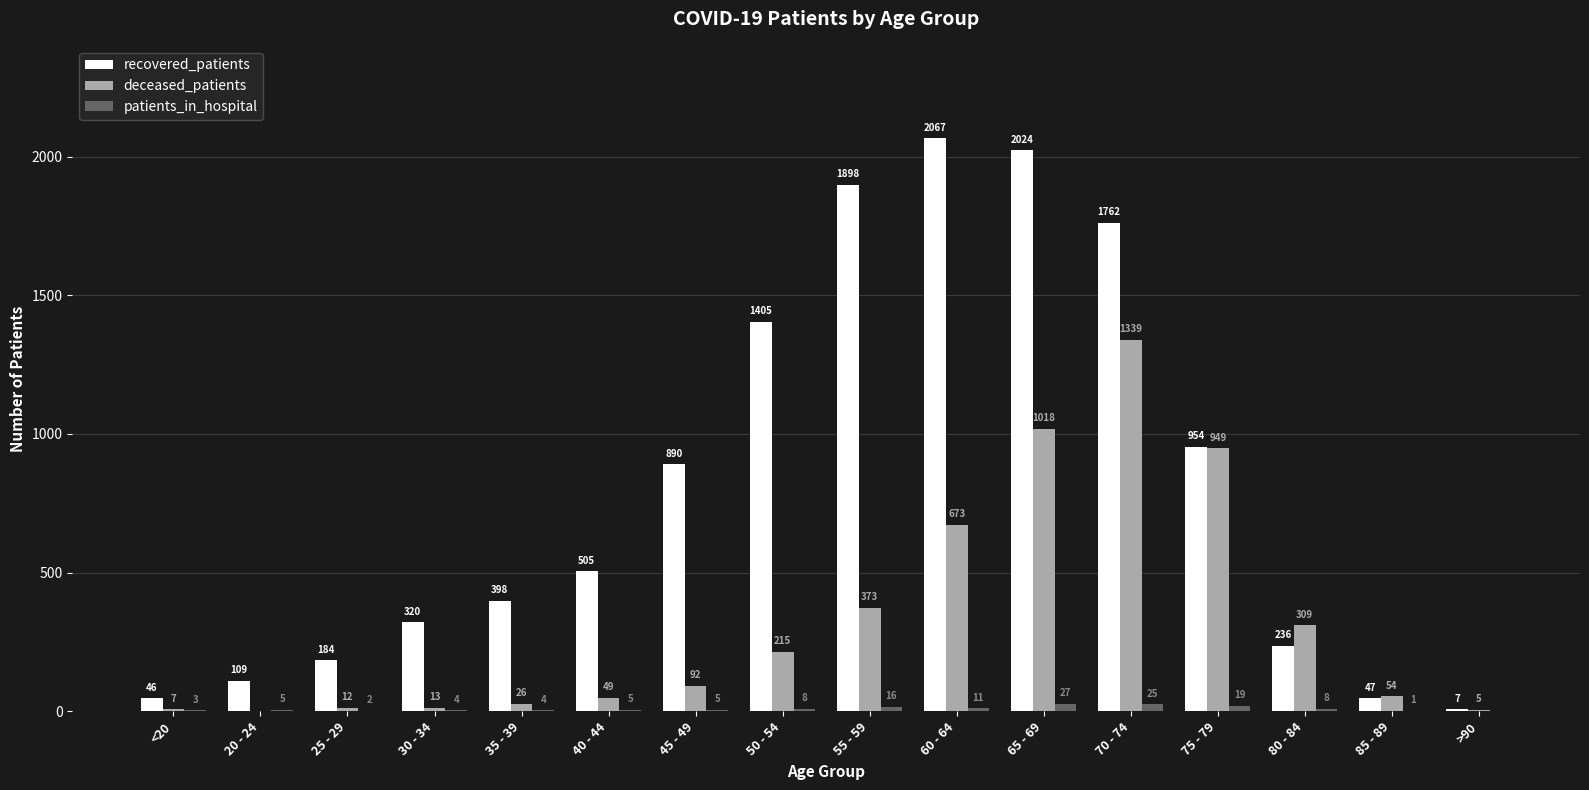

Does the chart contain stacked bars?

No